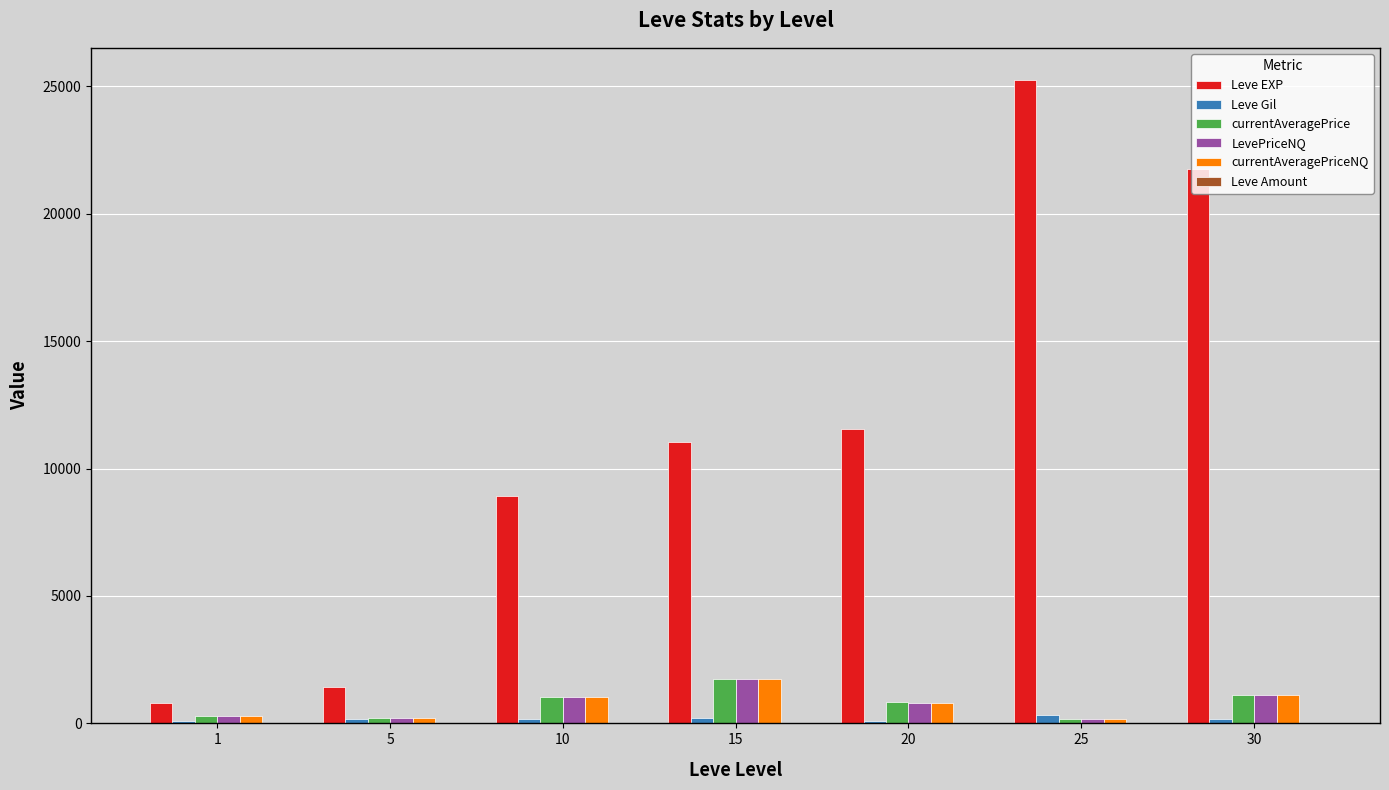

Is the value of Leve Gil at 30 greater than the value of currentAveragePrice at 10?

No